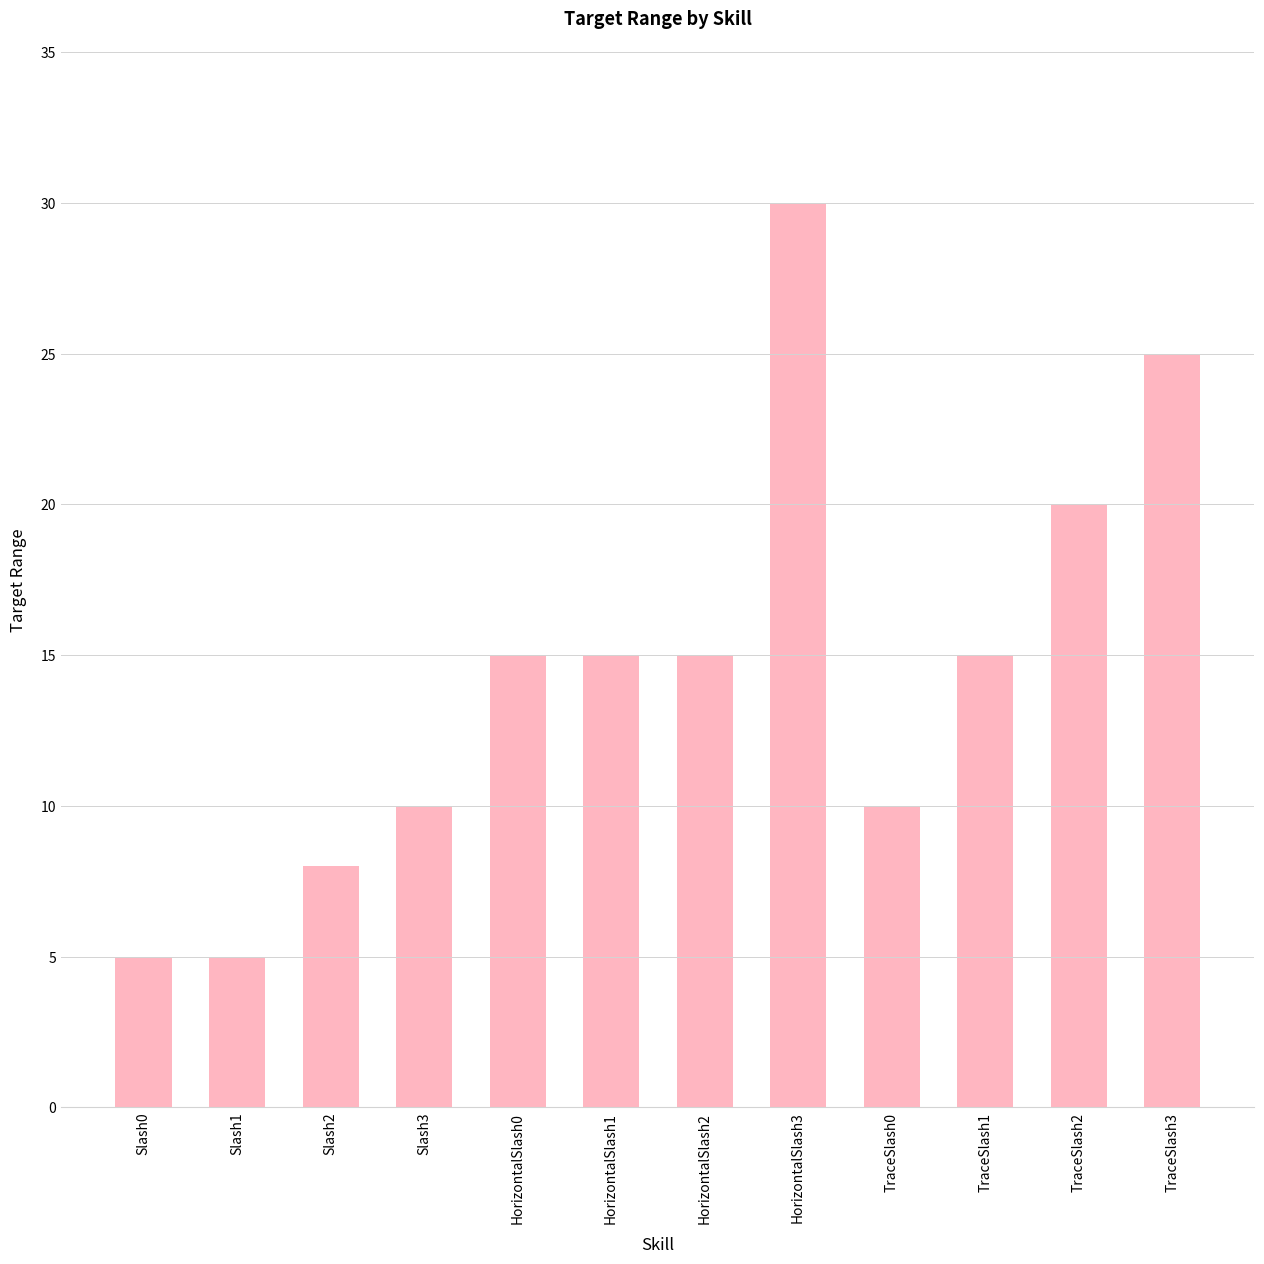

What is the sum of the values at HorizontalSlash1 and HorizontalSlash2?

30